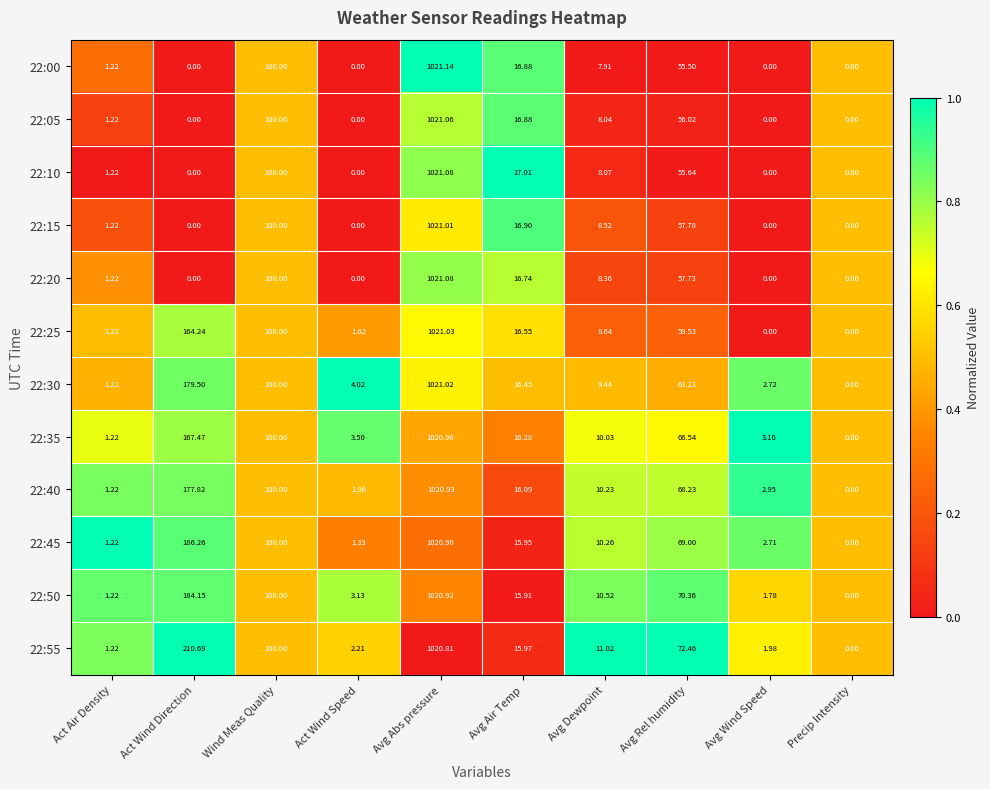

At which category is the sum across all series the highest?

Avg Abs pressure